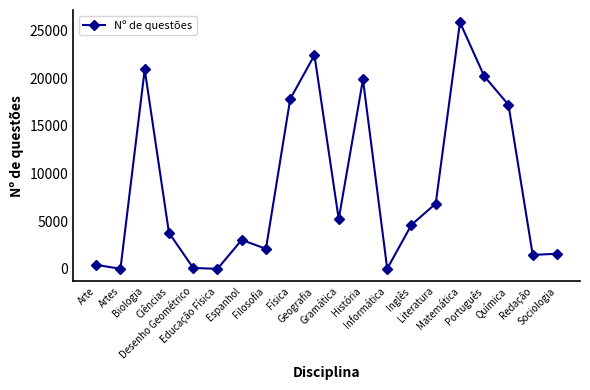

What is the label of the 18th point from the right?

Biologia